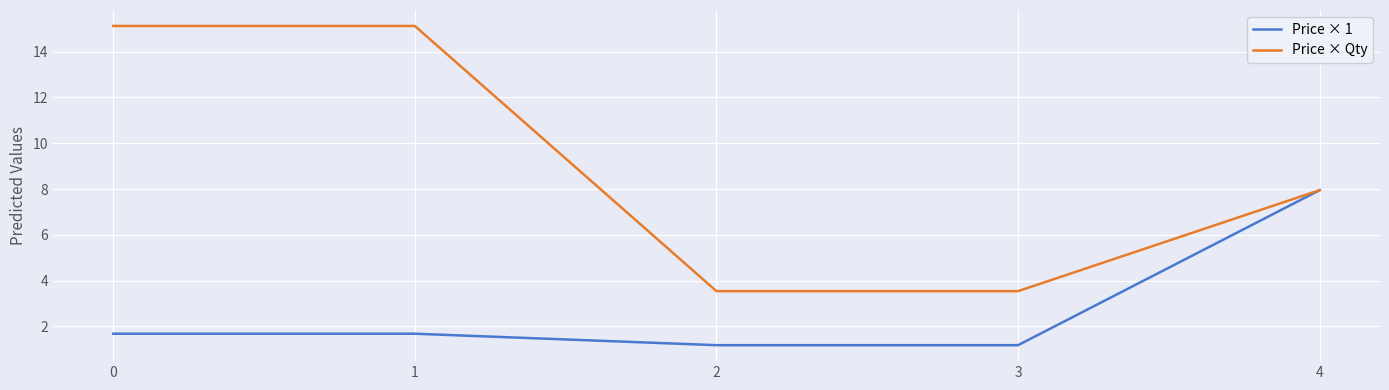

What is the difference between the maximum and minimum values in the Price × 1 series?

6.8